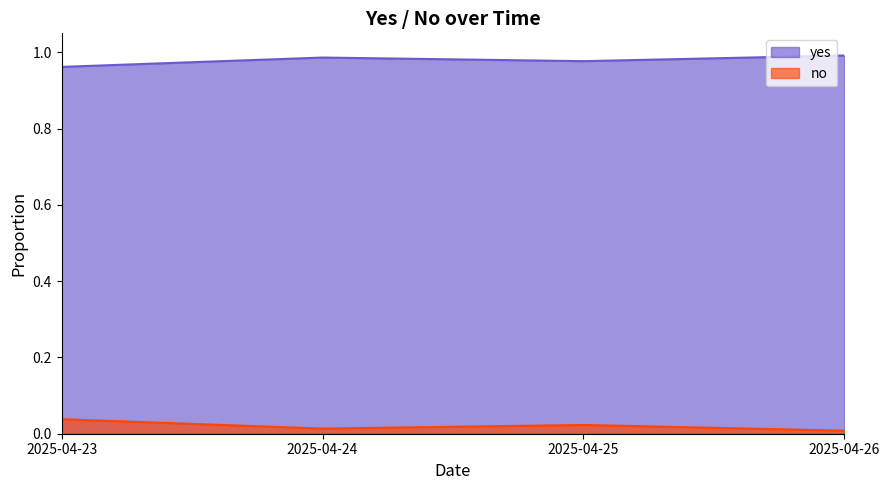

Rank the series by their average value, from lowest to highest.

no, yes